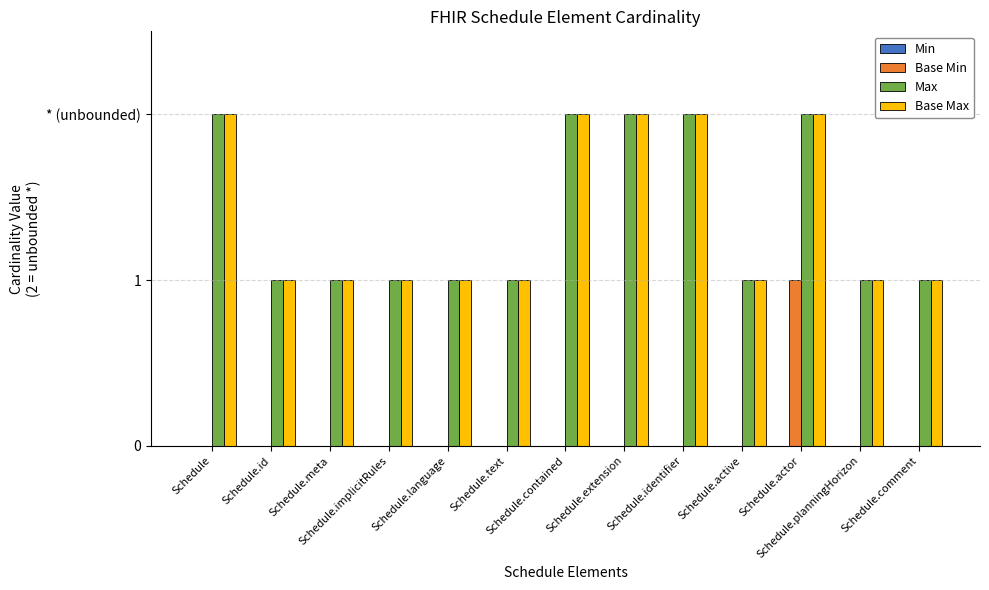

Which has a higher value, Schedule.text or Schedule?

Schedule.text